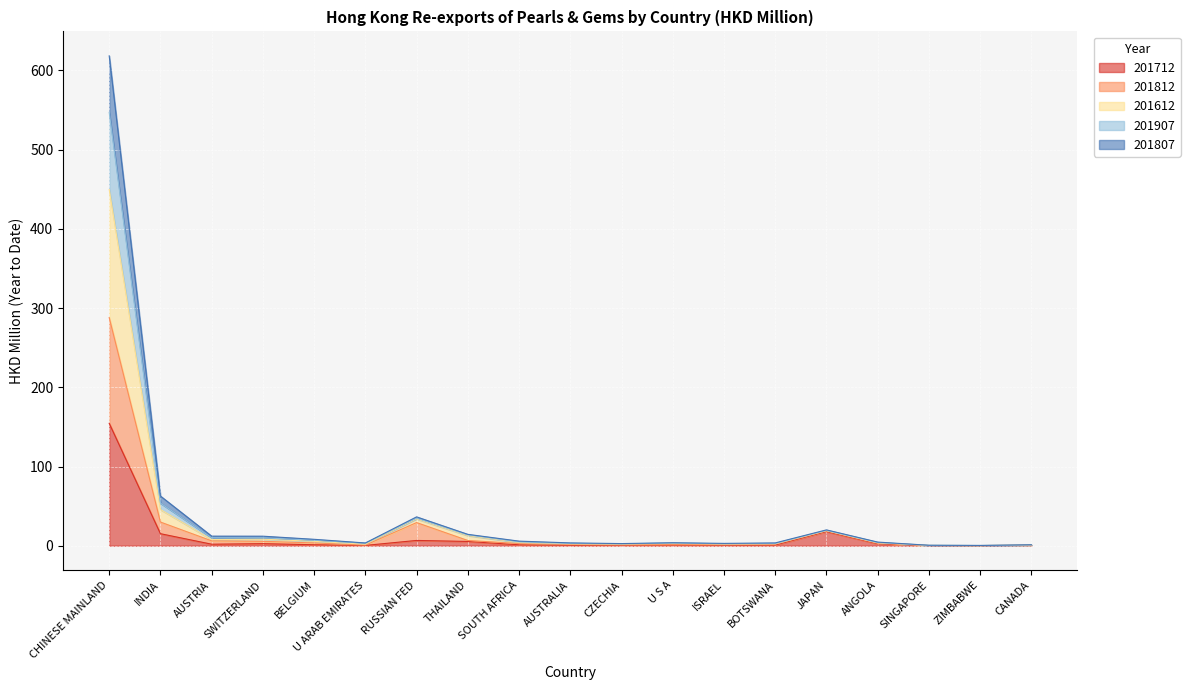

What is the highest value of the 201712 series?

154.5